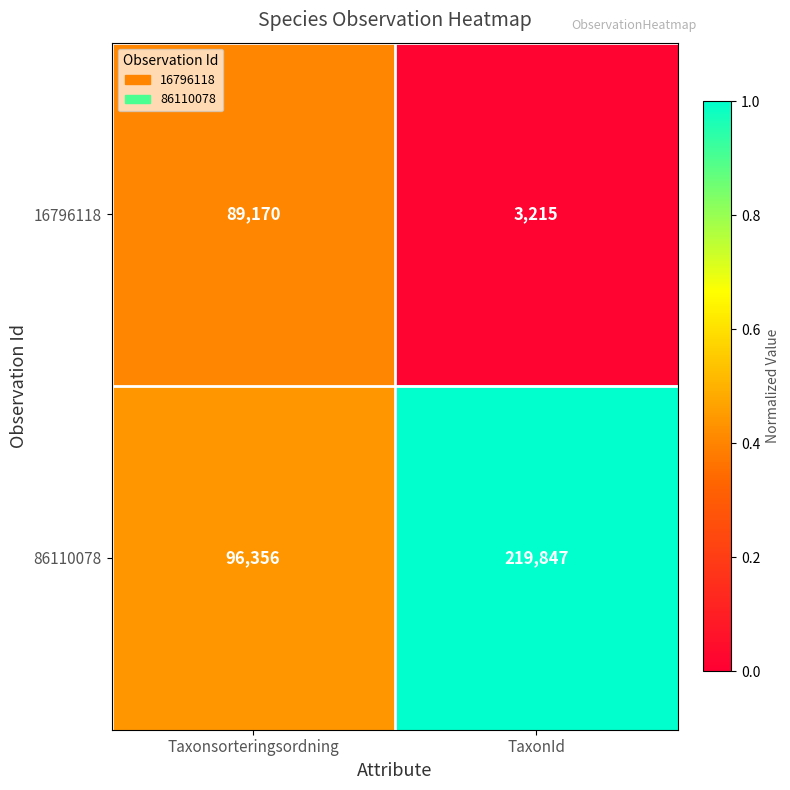

Read the 16796118 value at Taxonsorteringsordning, to the nearest 10.

89170